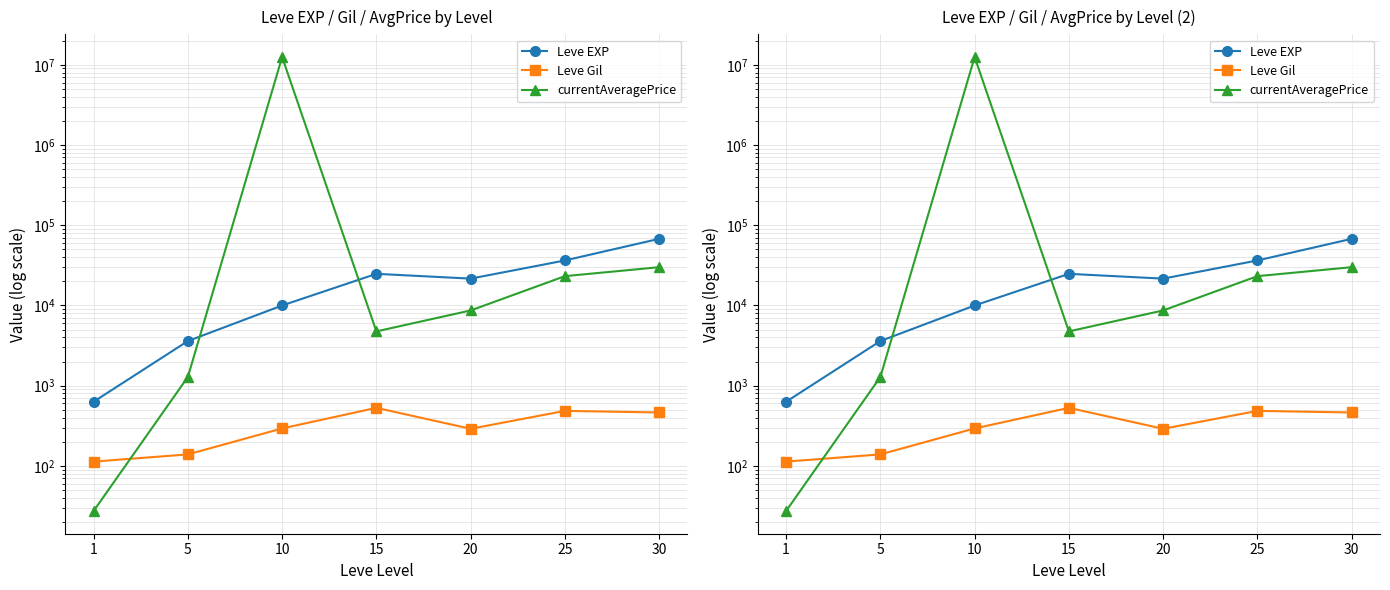

Rank the series by their maximum value, from highest to lowest.

currentAveragePrice, Leve EXP, Leve Gil